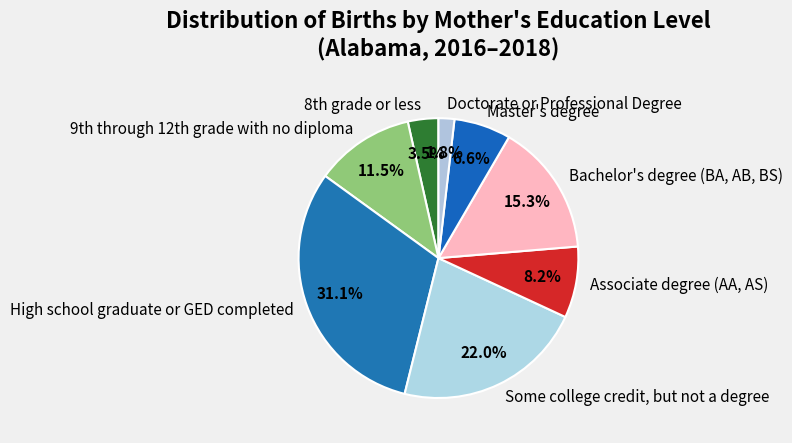

What percentage do Doctorate or Professional Degree and Bachelor's degree (BA, AB, BS) together represent?

17.1%